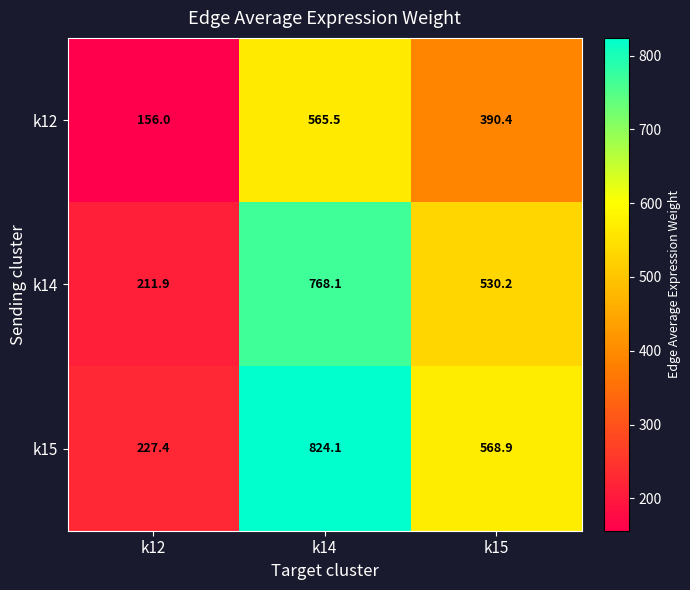

Rank the series by their average value, from lowest to highest.

k12, k14, k15